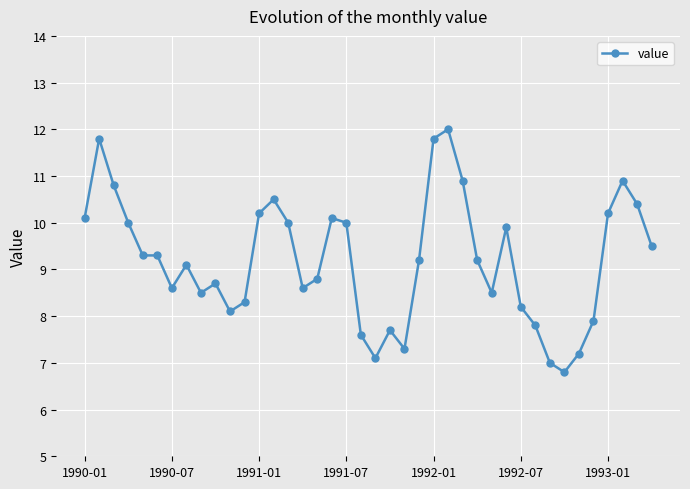

What is the difference between the second highest and minimum values?

5.0